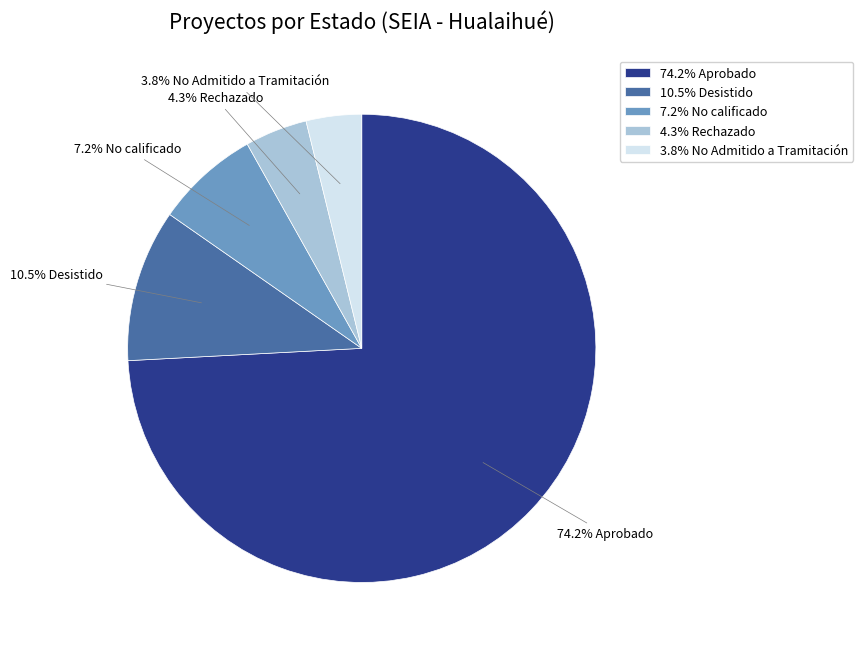

Which has a higher value, 7.2% No calificado or 3.8% No Admitido a Tramitación?

7.2% No calificado